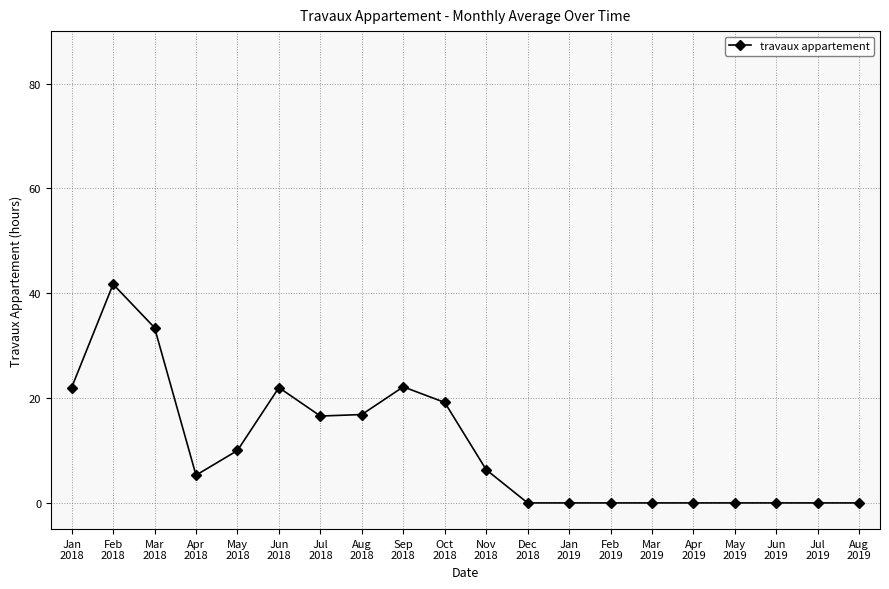

At which category does the data reach its first local peak?

Feb
2018